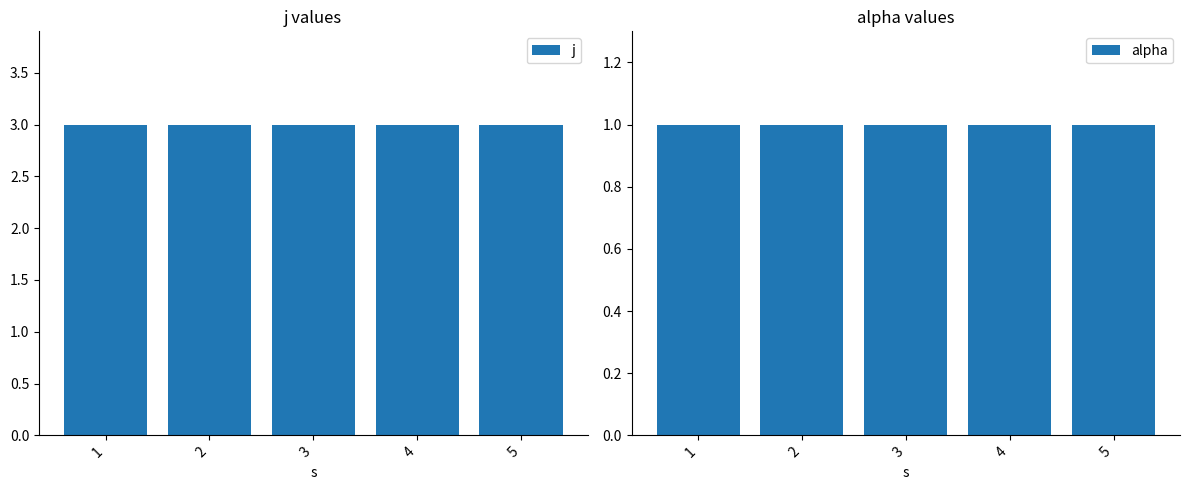

What is the total value across all series at 2?

4